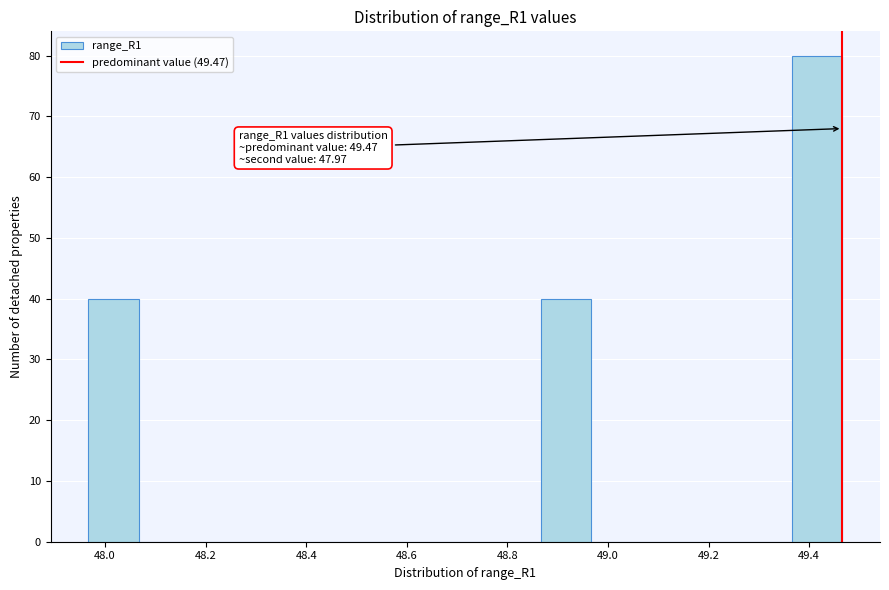

Which range on the x-axis has the tallest bar?

49.36 to 49.46